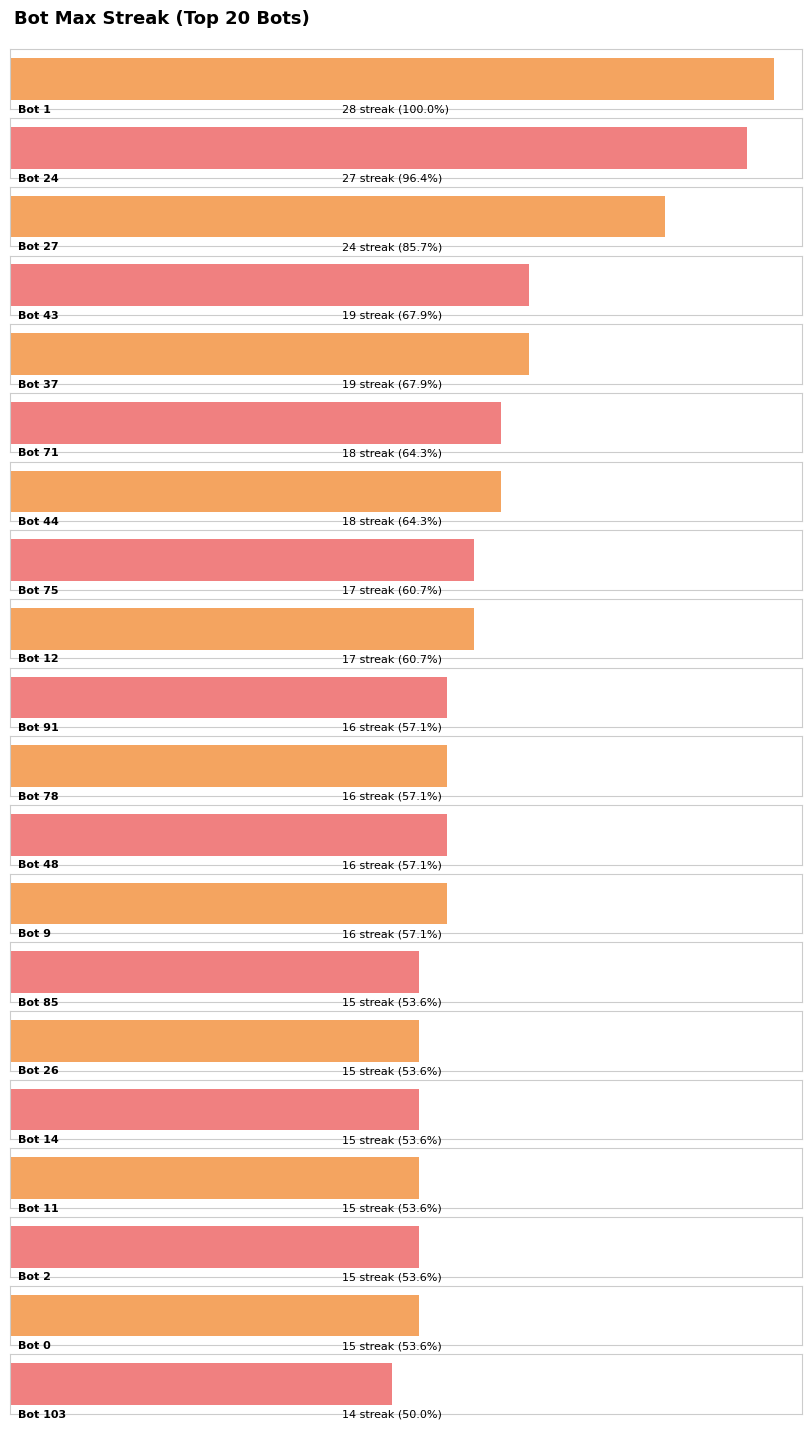

What is the sum of all values?

355